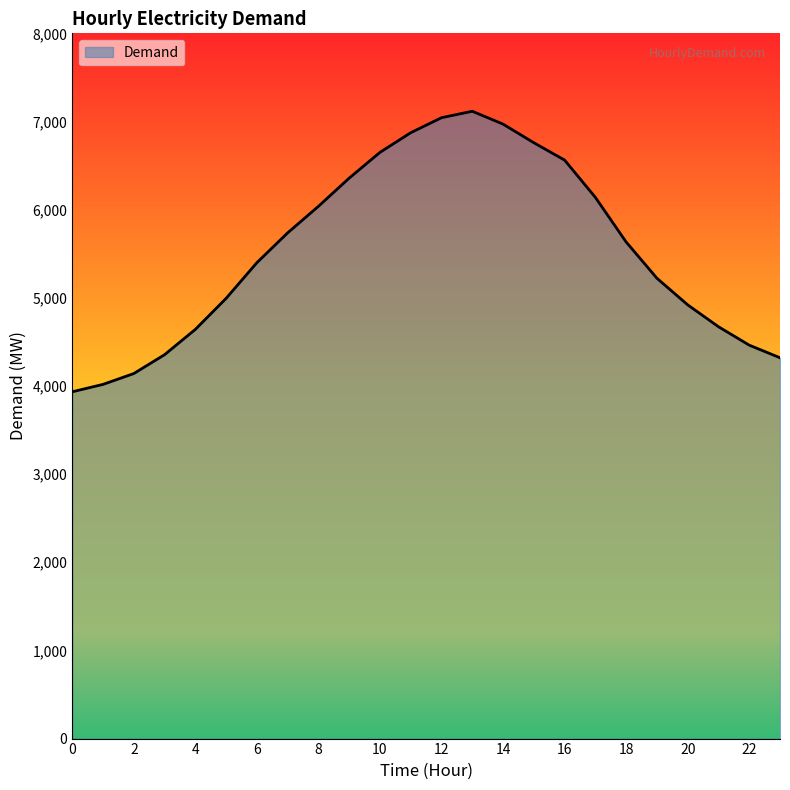

What is the greatest value displayed?

7116